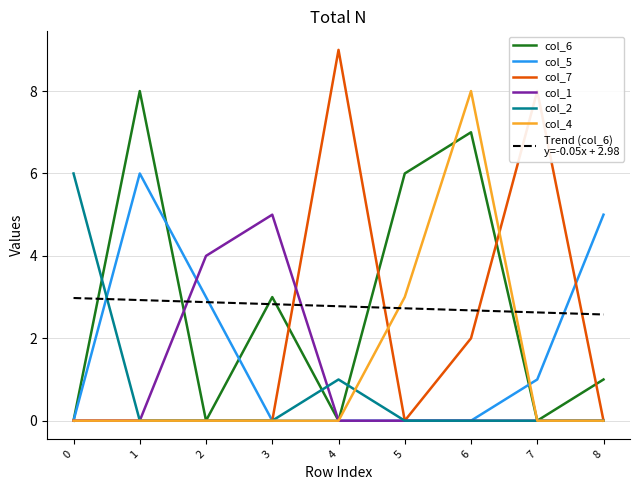

At which category is the sum across all series the highest?

6